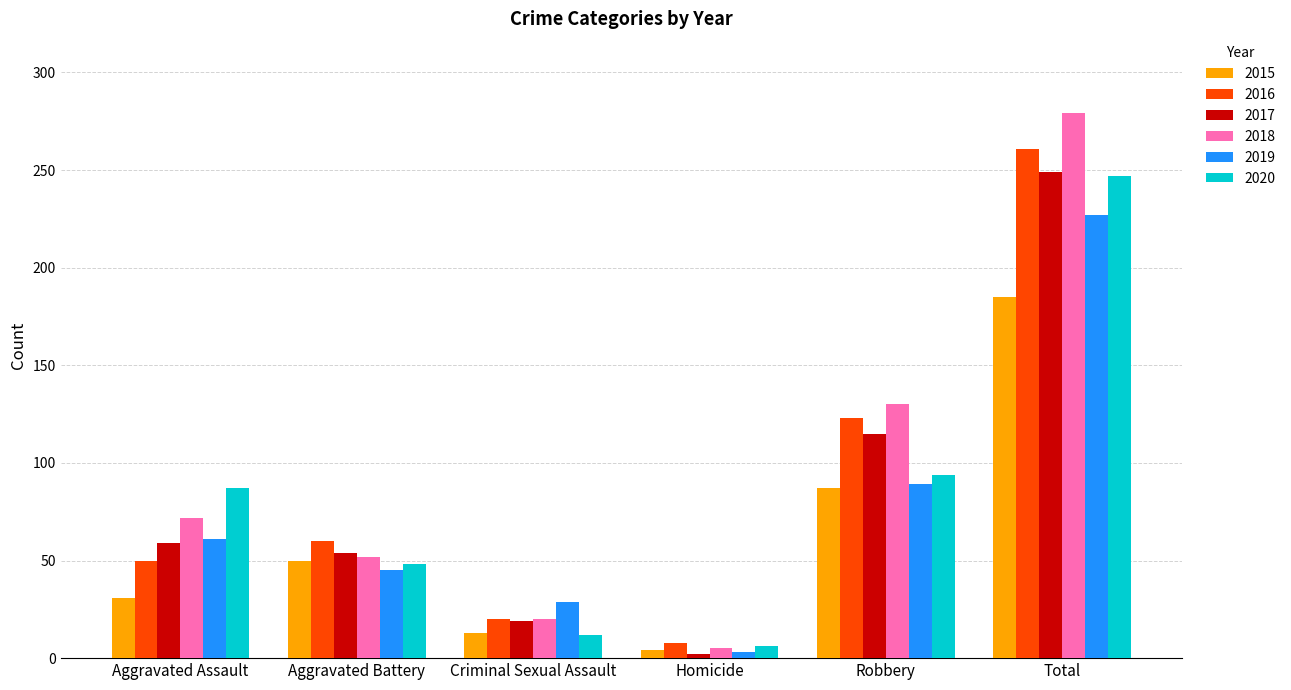

The value of 2017 at Total is 249. True or false?

True